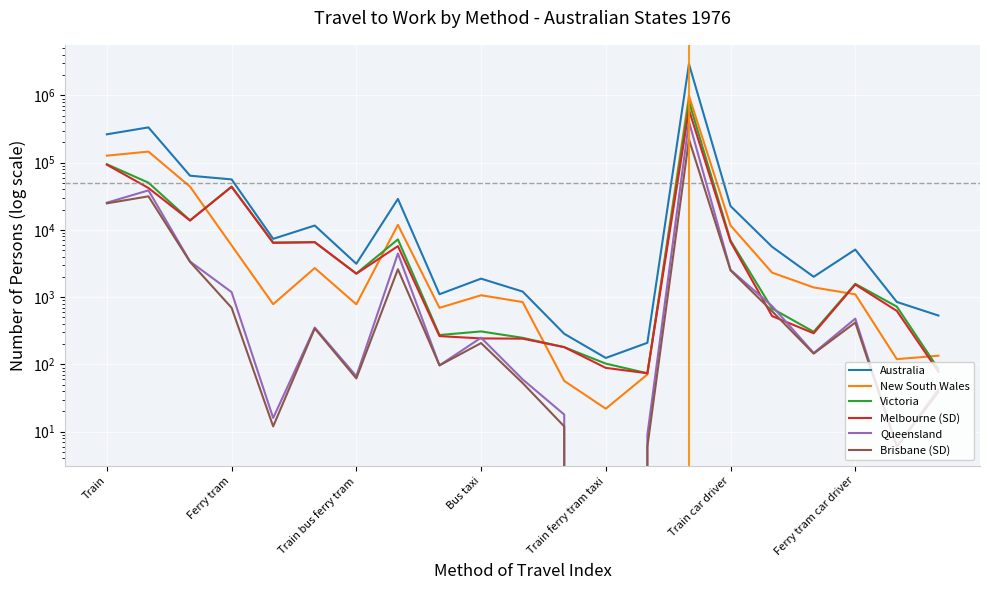

Which category has the highest value across all series?

14